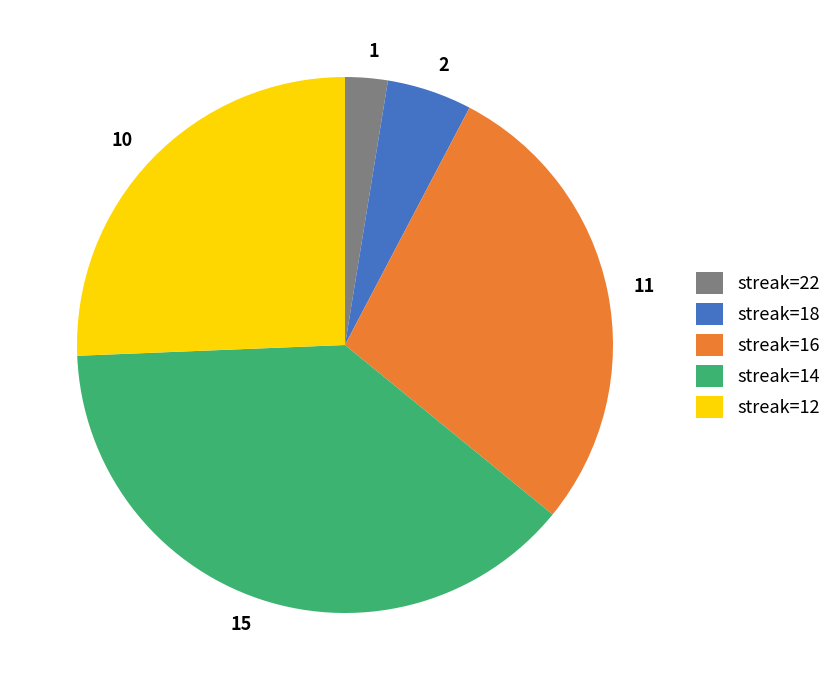

Is there any slice that represents more than half of the pie?

No